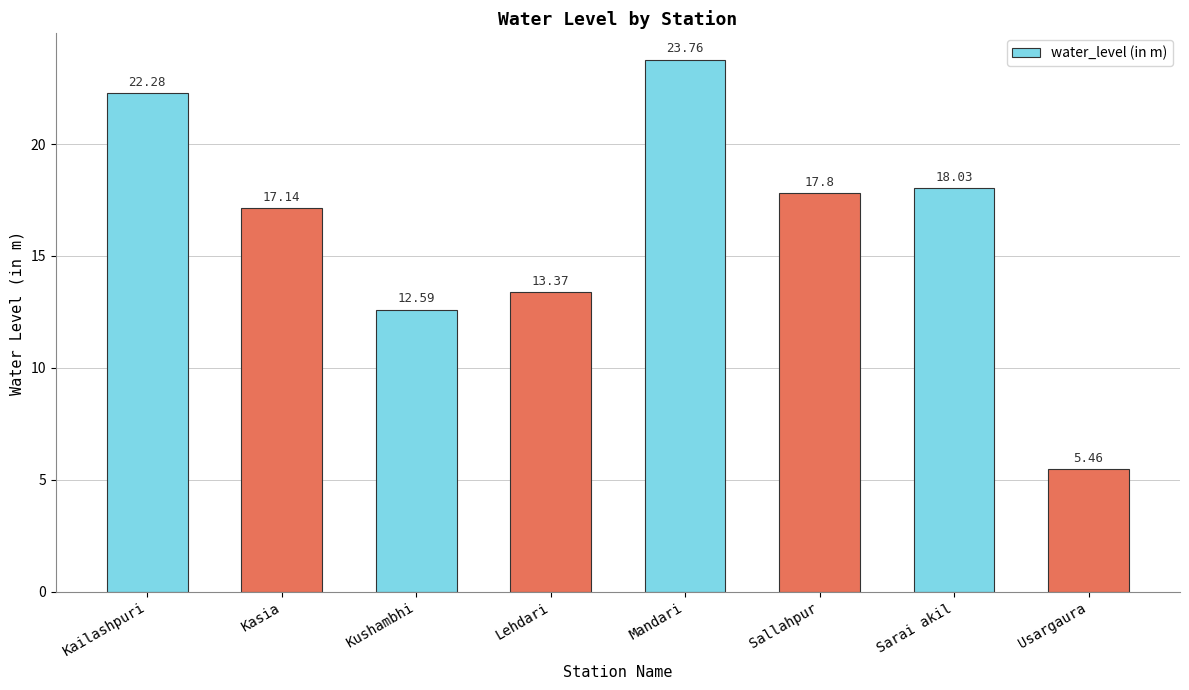

What is the label of the 4th bar from the right?

Mandari